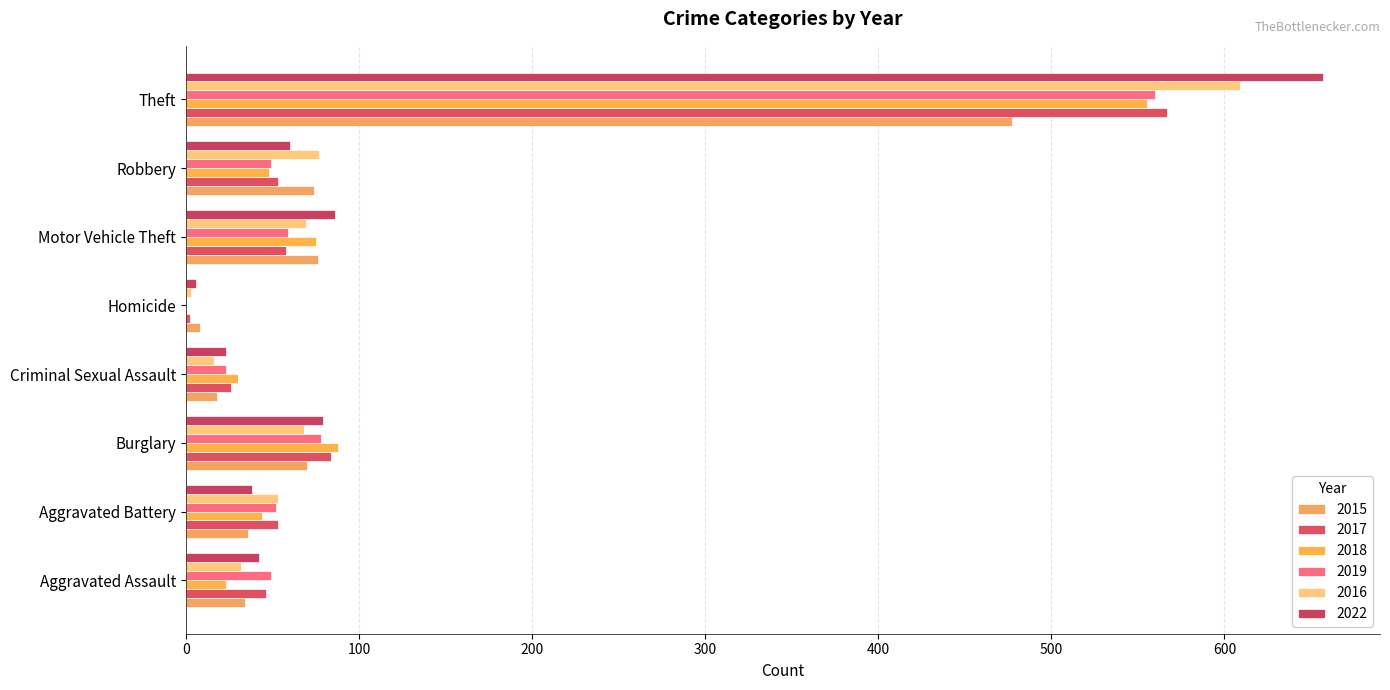

How many data points in 2016 are less than 68?

4